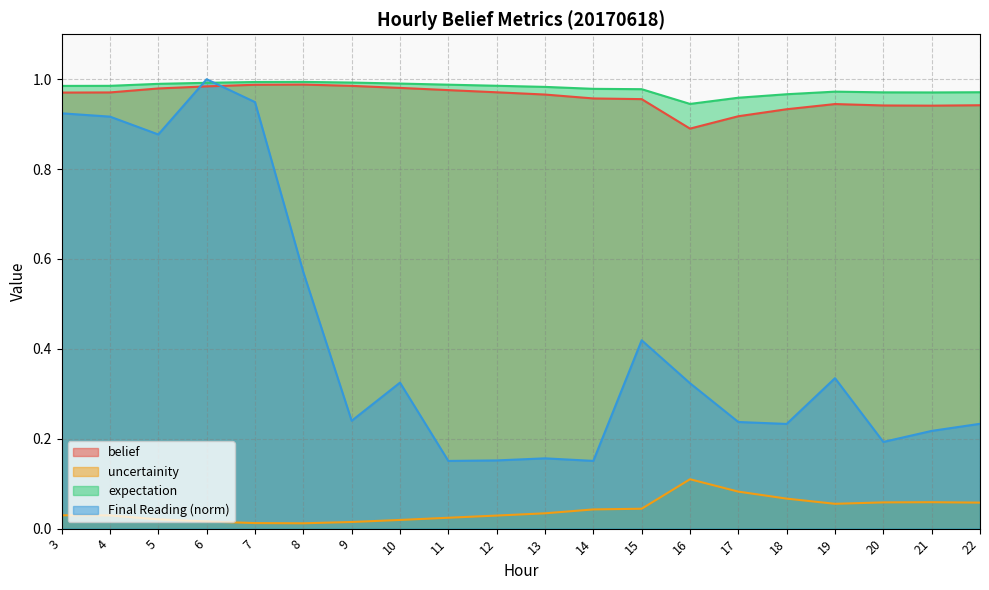

Does the chart have visible grid lines?

Yes